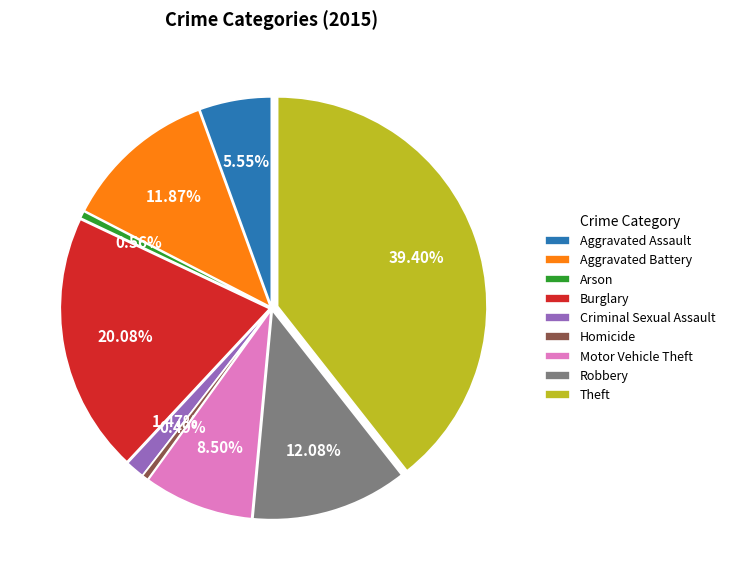

What percentage is the Arson slice, to the nearest percent?

1%